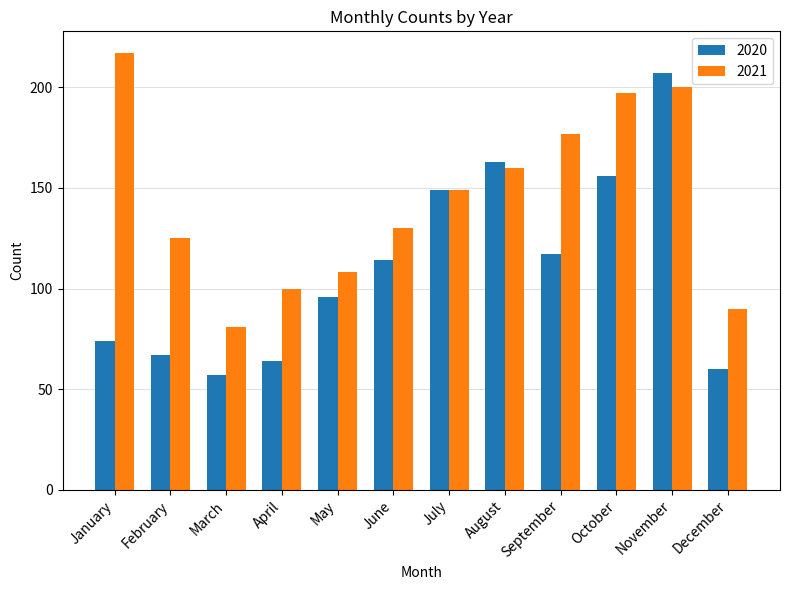

What is the value of the 2021 bar at the 12th from the left?

90